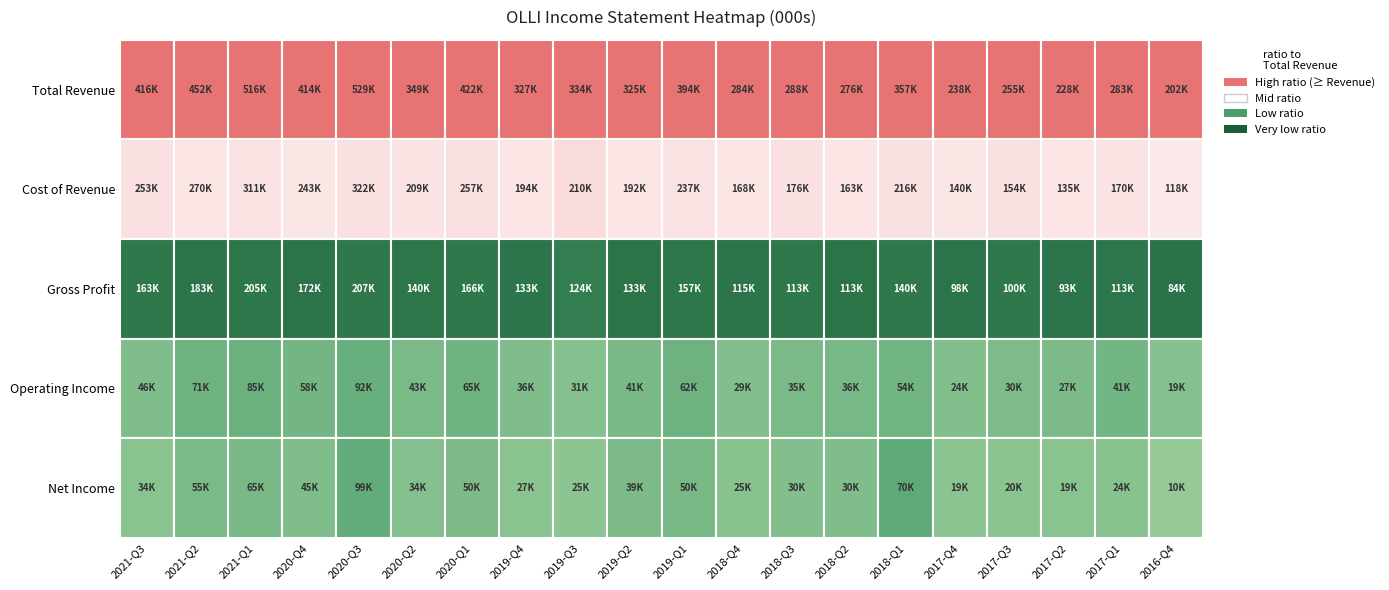

Which series changed the most between 15 and 16?

Total Revenue